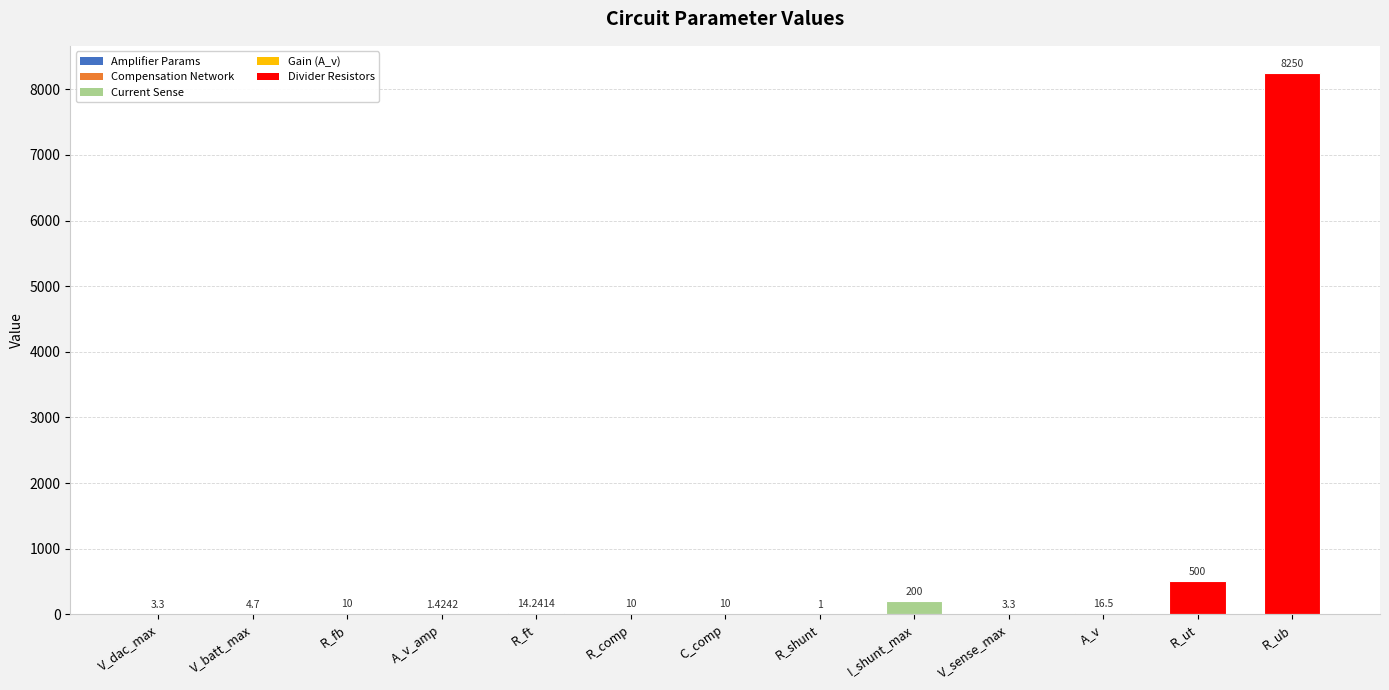

What is the sum of the values at C_comp and I_shunt_max?

210.0